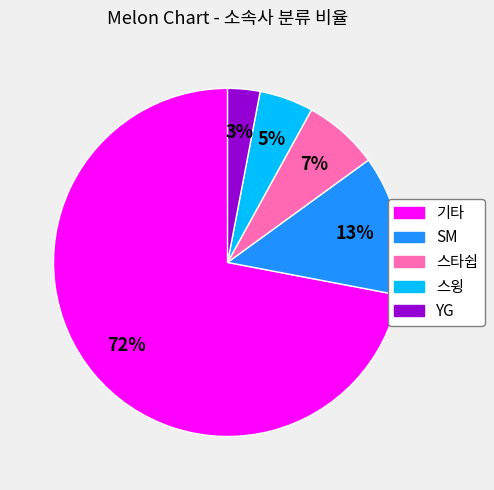

Do YG and 기타 together represent more than half of the pie?

Yes